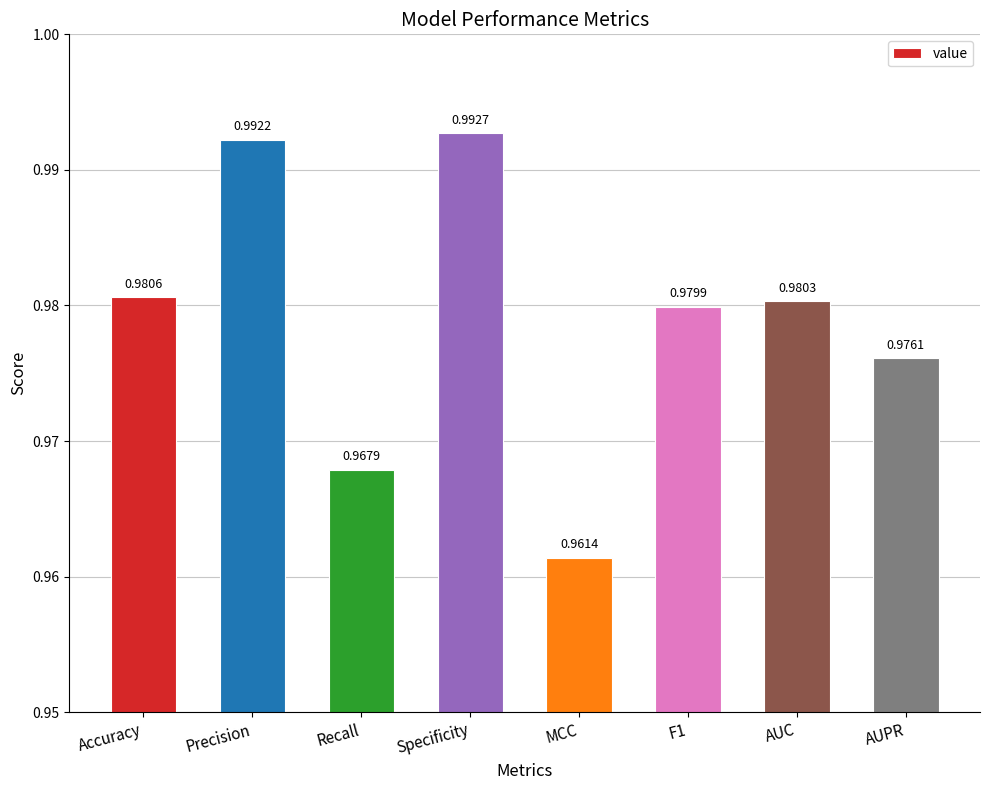

Which category has the highest value across all series?

Specificity